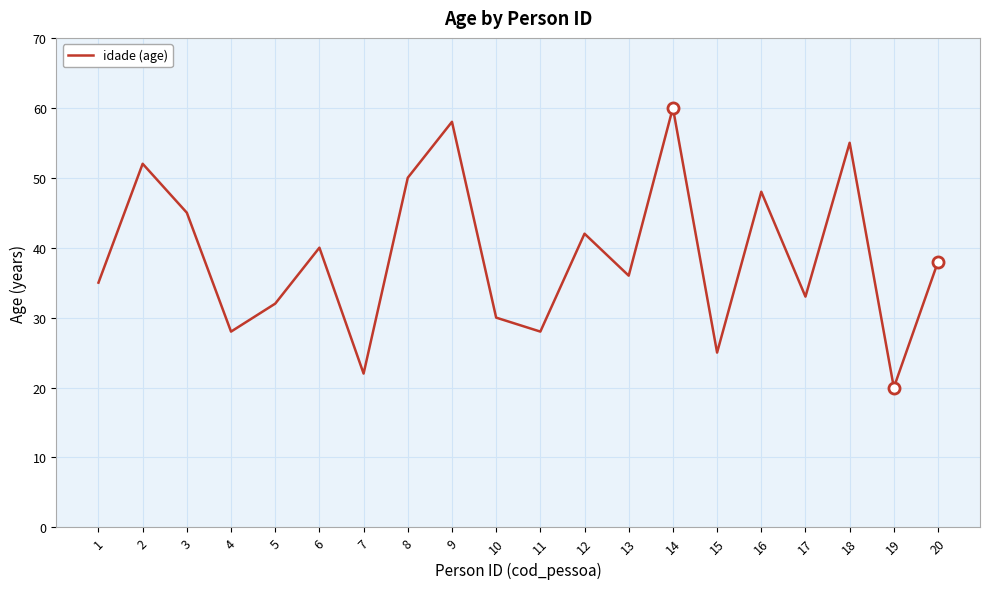

What value does the data have at 19, to the nearest 10?

20